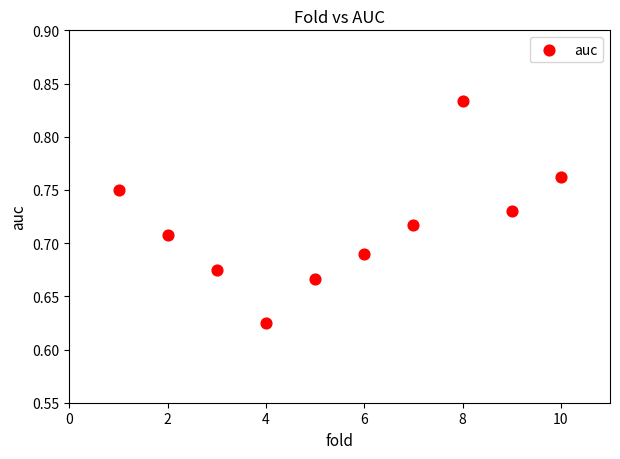

What is the average X value?

5.5